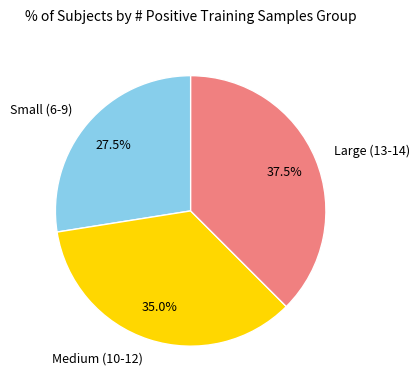

Rank the categories by value from lowest to highest.

Small (6-9), Medium (10-12), Large (13-14)